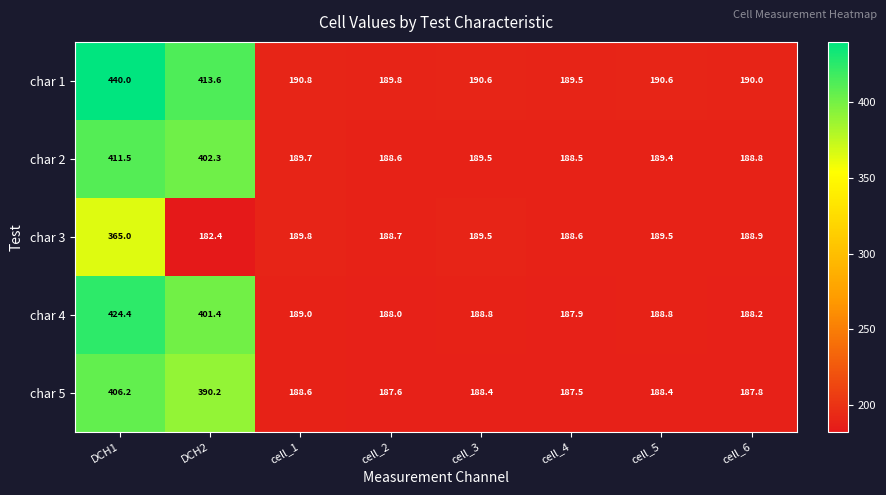

Where does the char 2 series first go above 189?

DCH1